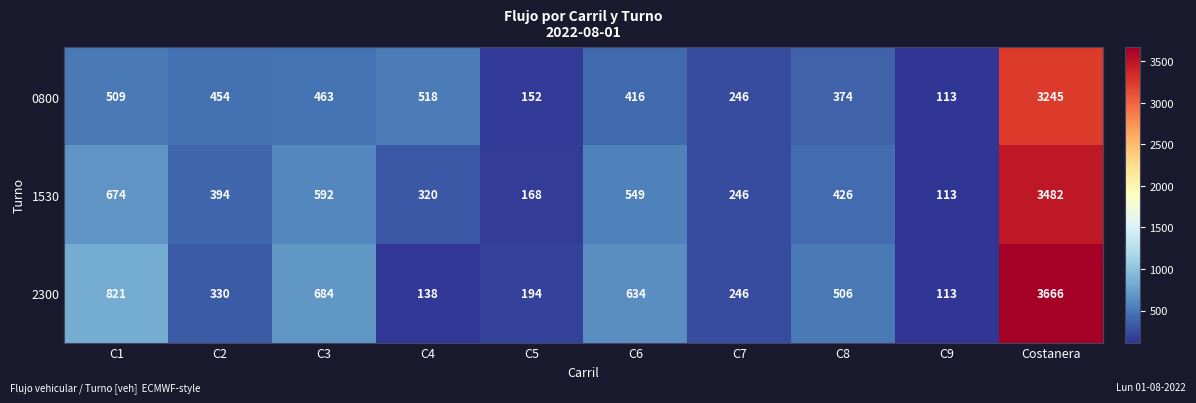

Which series has the largest total across all categories?

2300